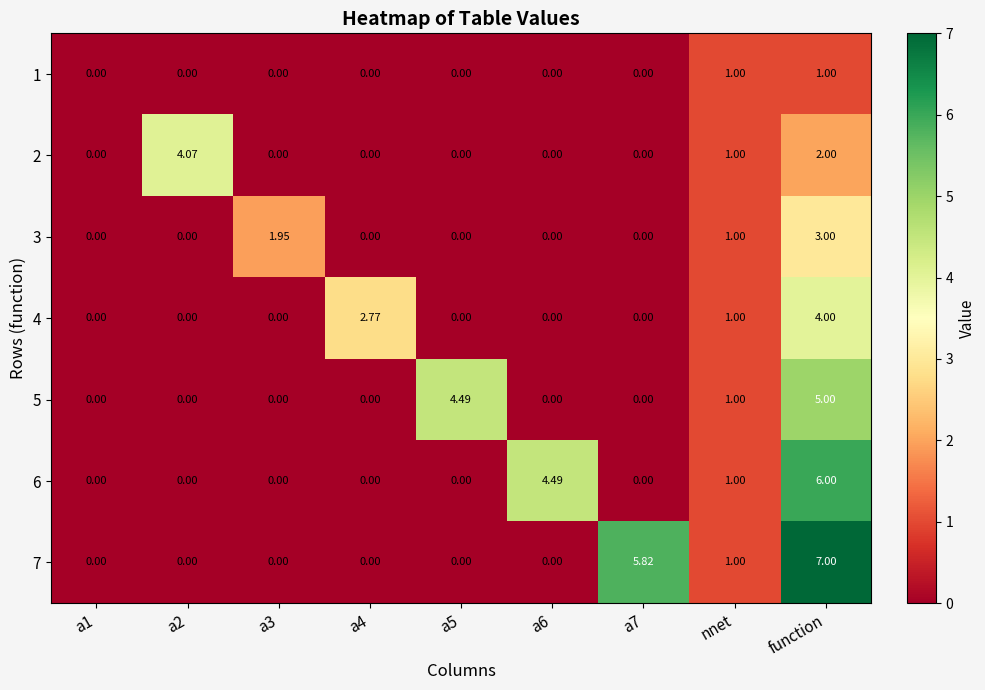

At which category does the chart reach its peak across all series?

function